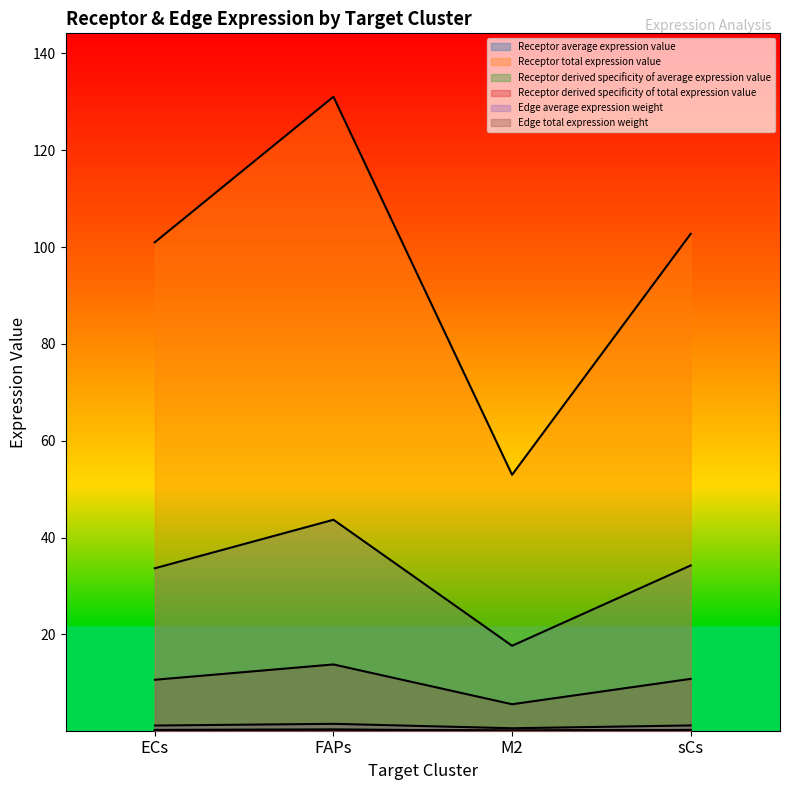

What is the label of the 4th point from the left?

sCs